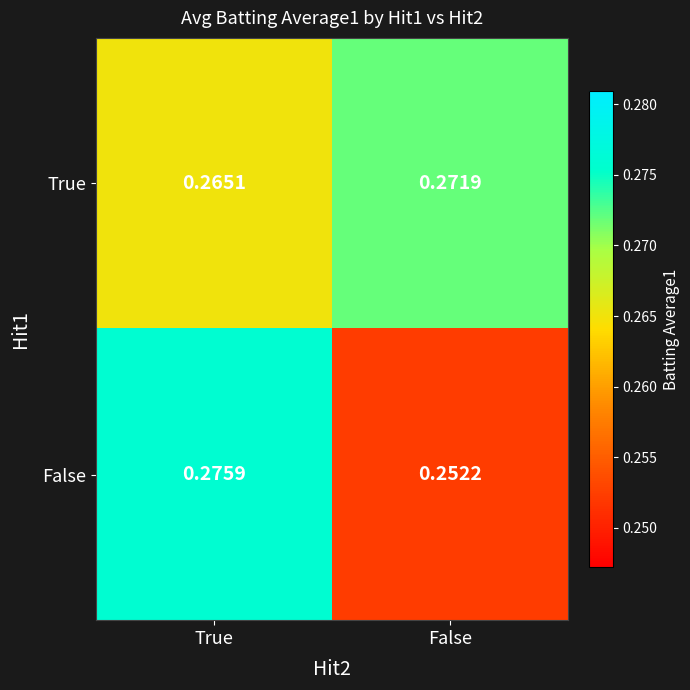

At which label is True closest to 0?

True